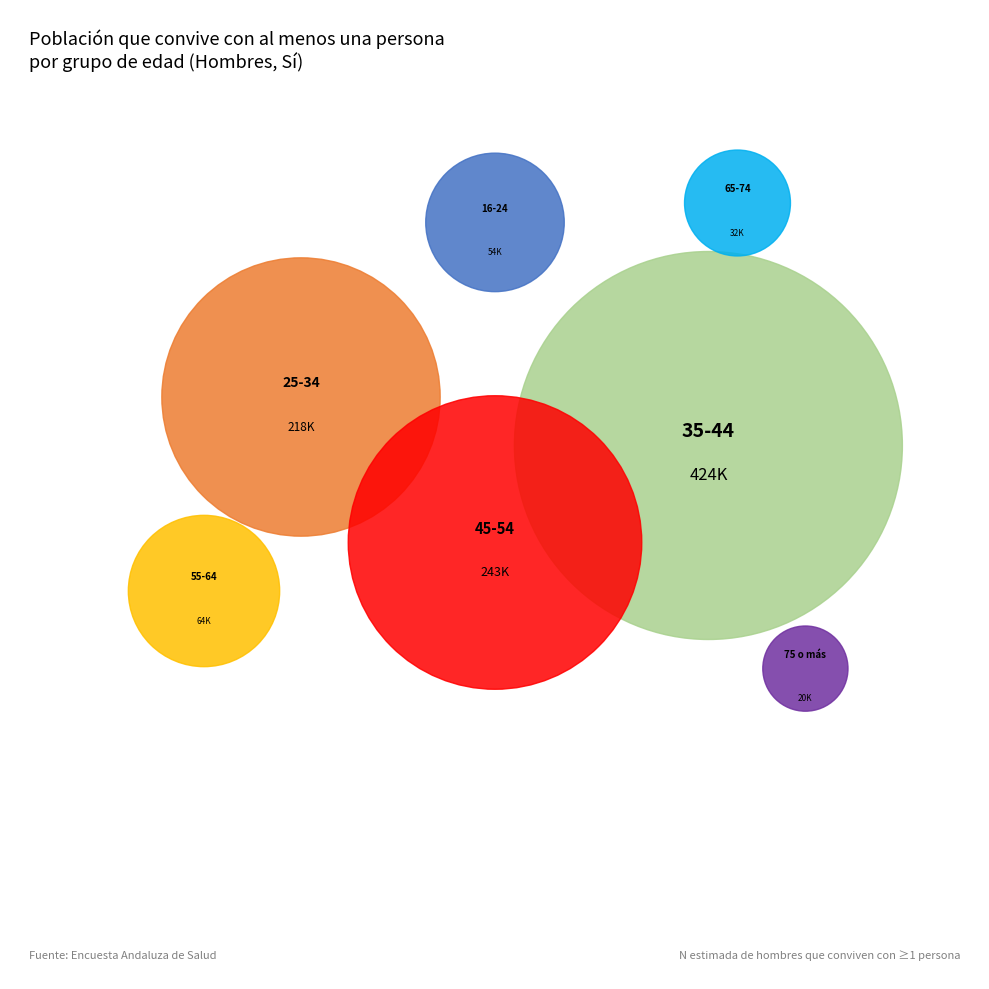

What is the ratio of the value at 55-64 to the value at 16-24?

1.2